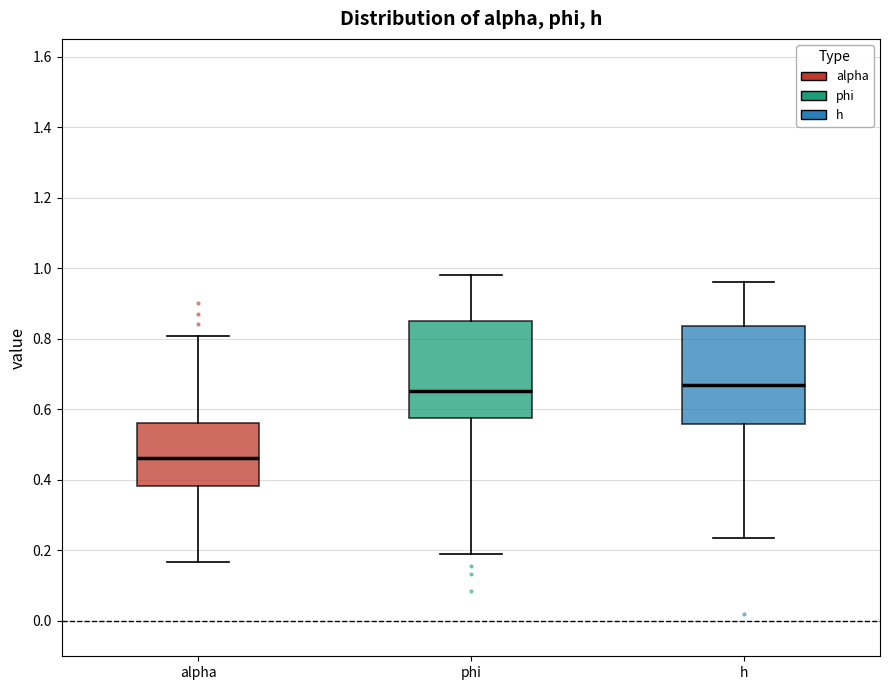

Where is the lower edge of the box for phi on the y-axis? The values are not printed on the chart, so give them approximately, as read against the axis.

0.58